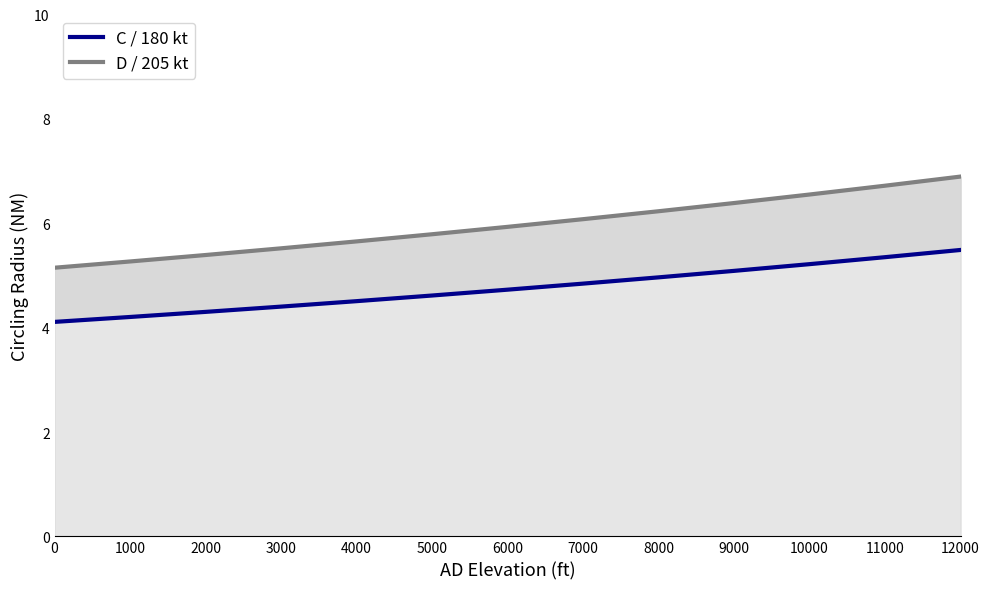

At 5000, list the series in order from smallest to largest.

C / 180 kt, D / 205 kt